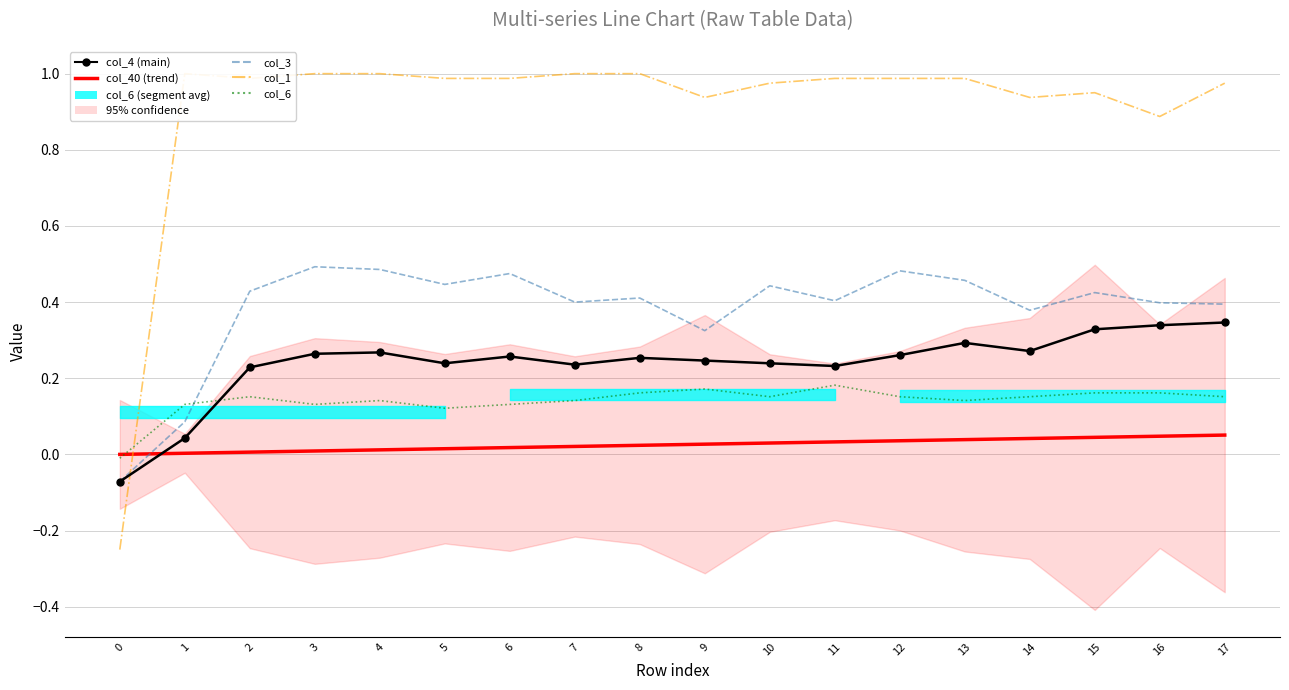

How many categories are shown in the chart?

18